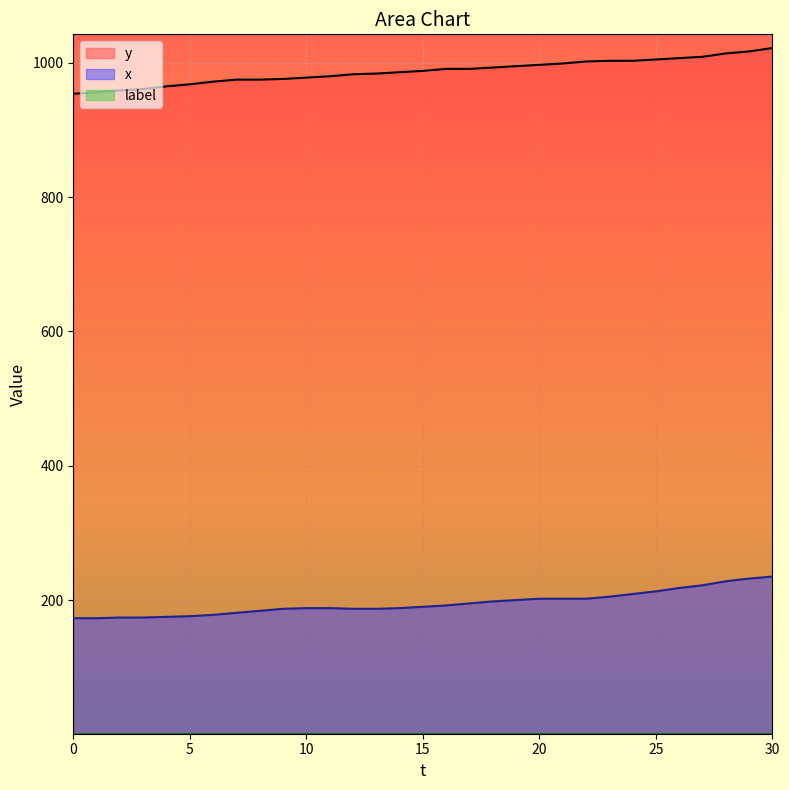

Reading left to right, what are all the values shown in this chart?

y: 0=954	1=956	2=959	3=961	4=965	5=968	6=972	7=975	8=975	9=976	10=978	11=980	12=983	13=984	14=986	15=988	16=991	17=991	18=993	19=995	20=997	21=999	22=1002	23=1003	24=1003	25=1005	26=1007	27=1009	28=1014	29=1017	30=1022
x: 0=173	1=173	2=174	3=174	4=175	5=176	6=178	7=181	8=184	9=187	10=188	11=188	12=187	13=187	14=188	15=190	16=192	17=195	18=198	19=200	20=202	21=202	22=202	23=205	24=209	25=213	26=218	27=222	28=228	29=232	30=235